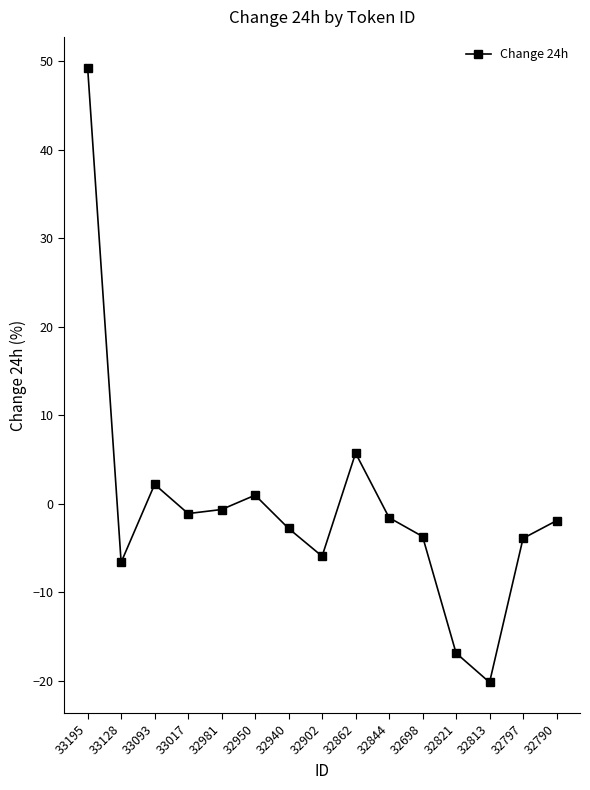

What is the maximum value shown in the chart?

49.3